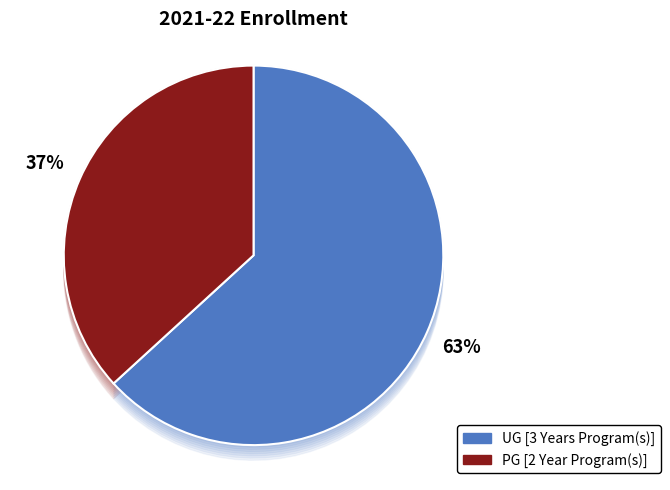

What is the largest slice in the pie chart?

UG [3 Years Program(s)]